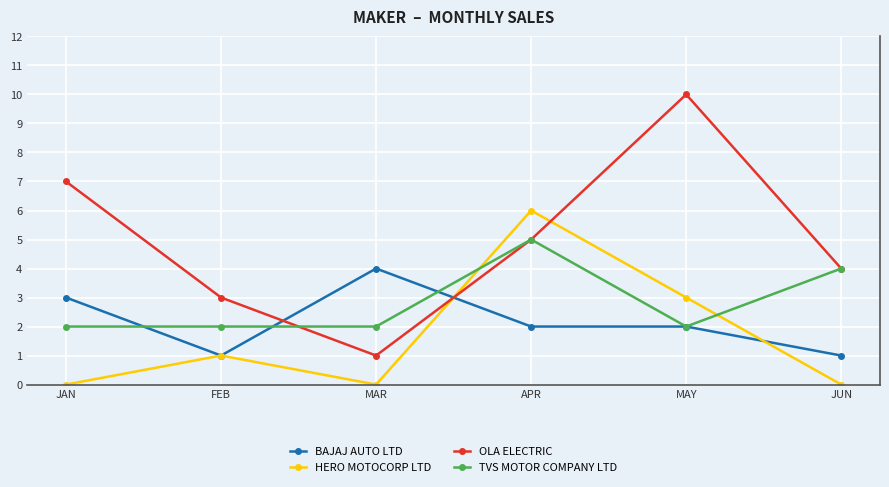

List the labels in order of OLA ELECTRIC value, largest first.

MAY, JAN, APR, JUN, FEB, MAR